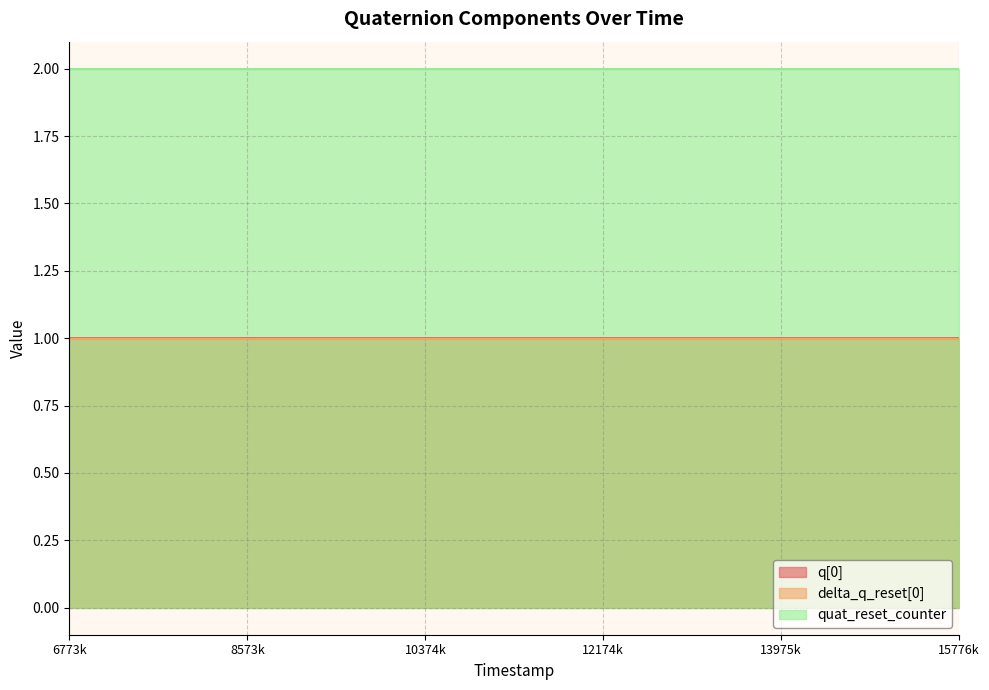

The value of delta_q_reset[0] at 13 is 0.4. True or false?

False